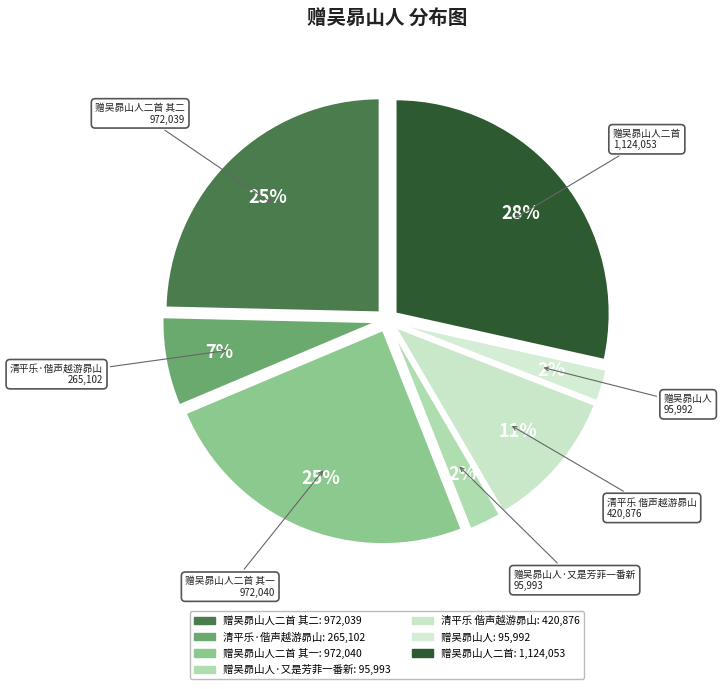

Count the number of slices in the pie.

7